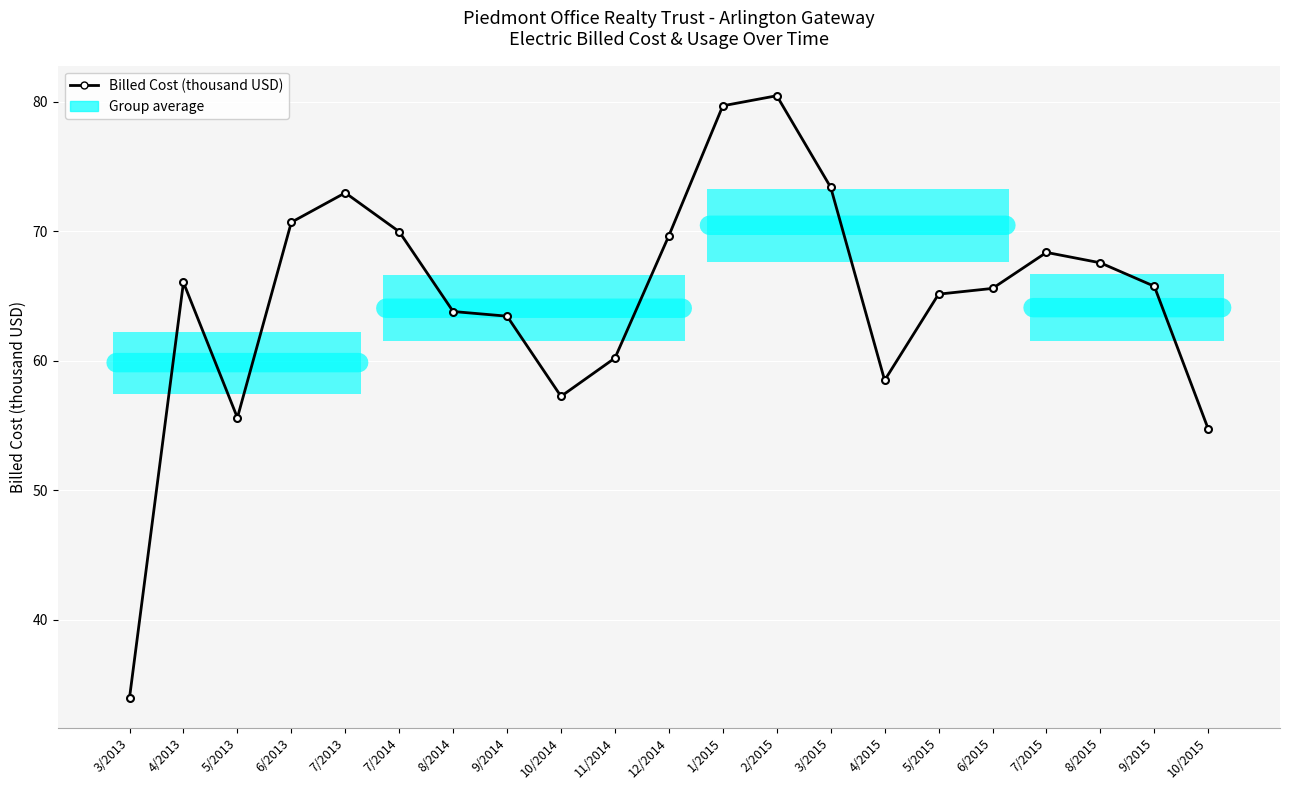

True or false: the data shows 73.0 at 7/2013.

True